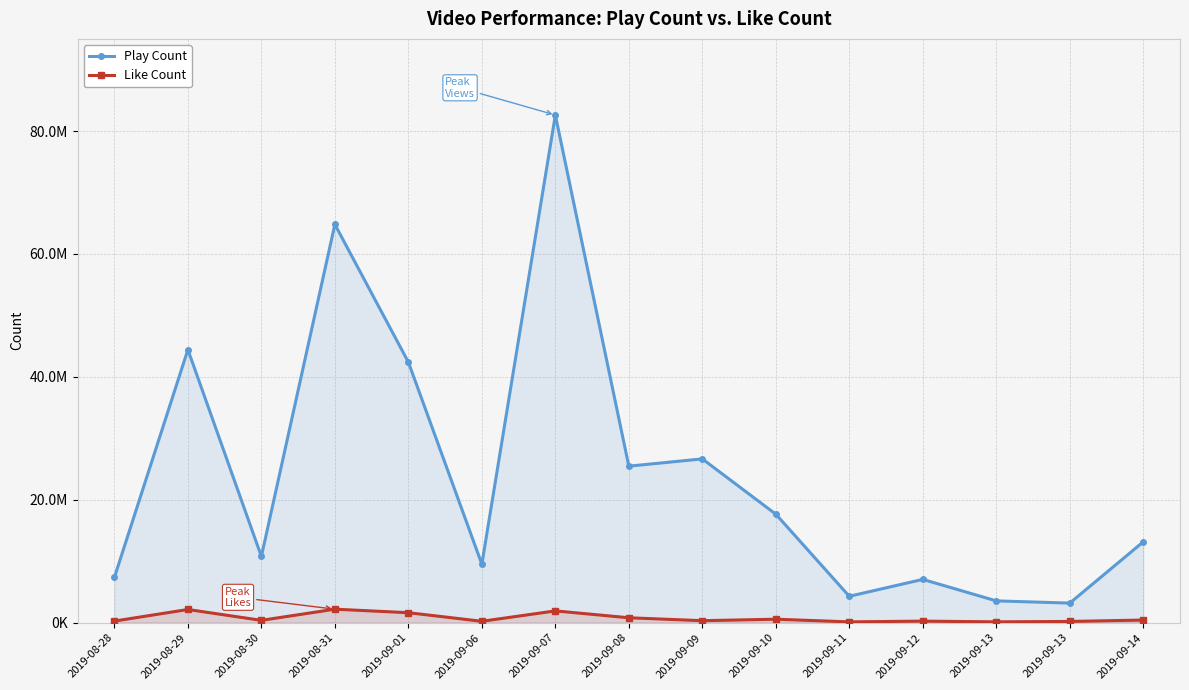

What is the total value across all series at 2019-09-12?

7311812